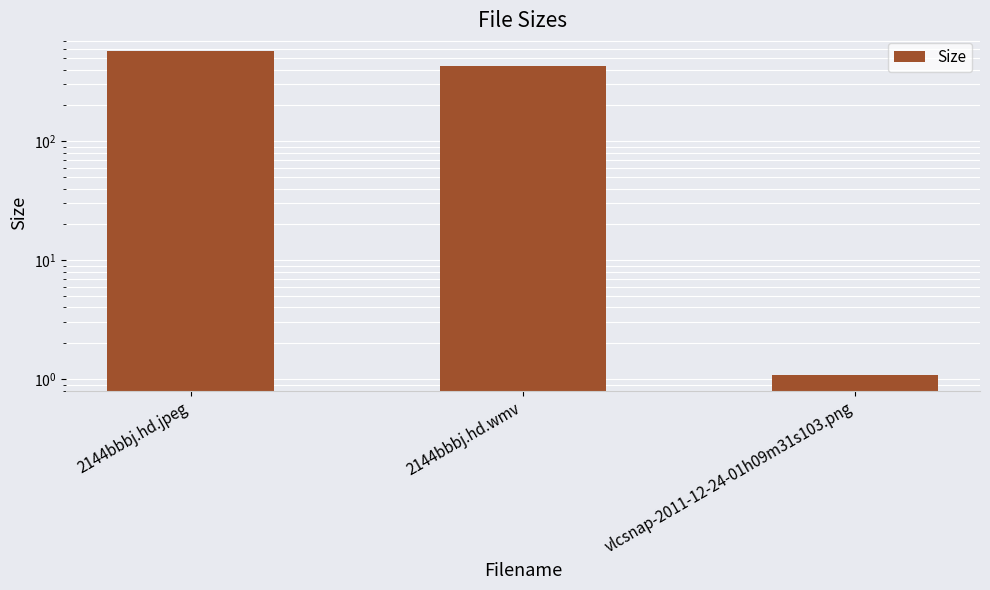

What is the difference between the maximum and second lowest values?

135.9